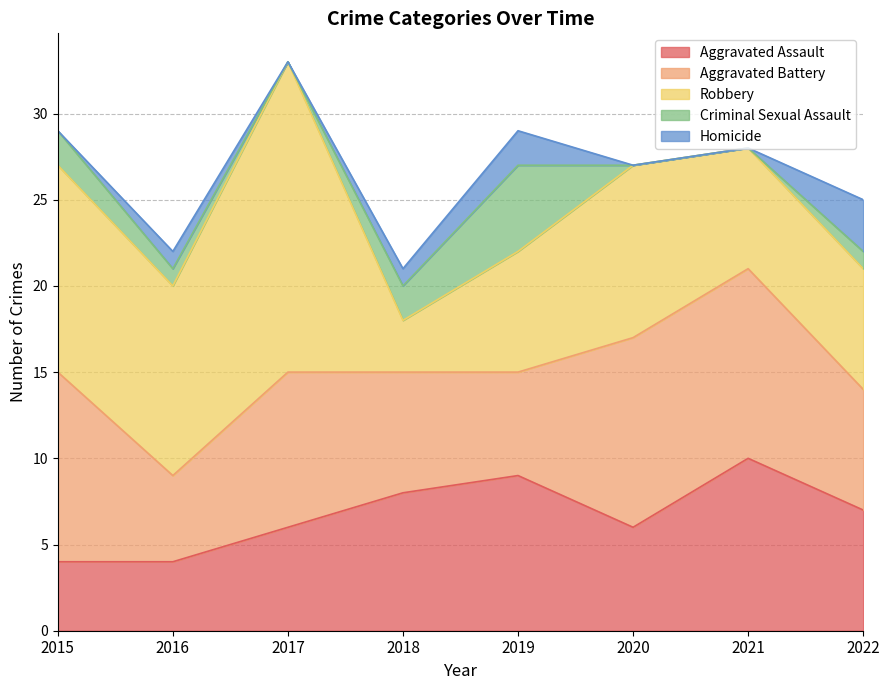

How many values in the Aggravated Assault series are below 7?

4